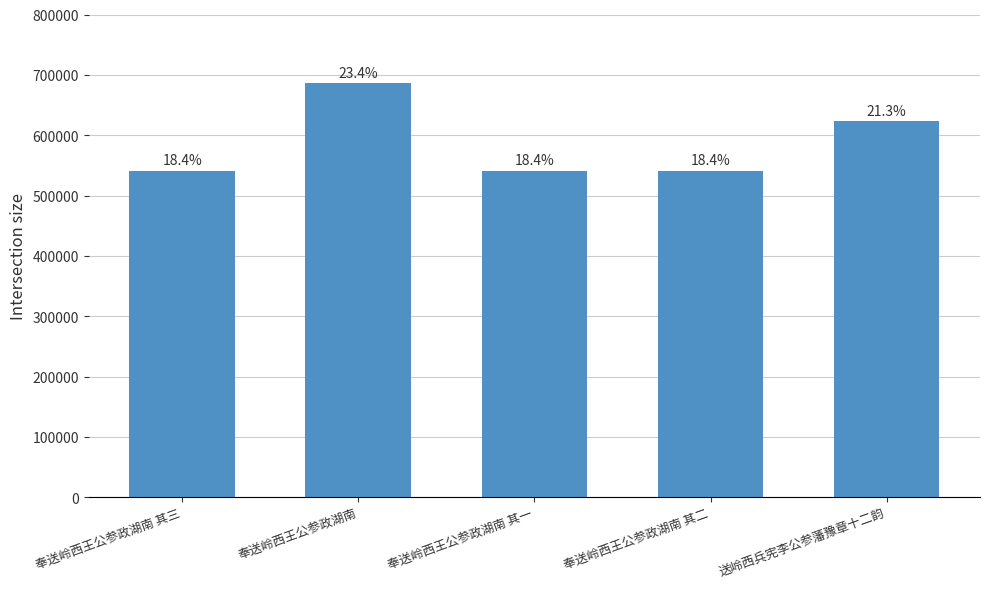

Does the chart contain any negative values?

No